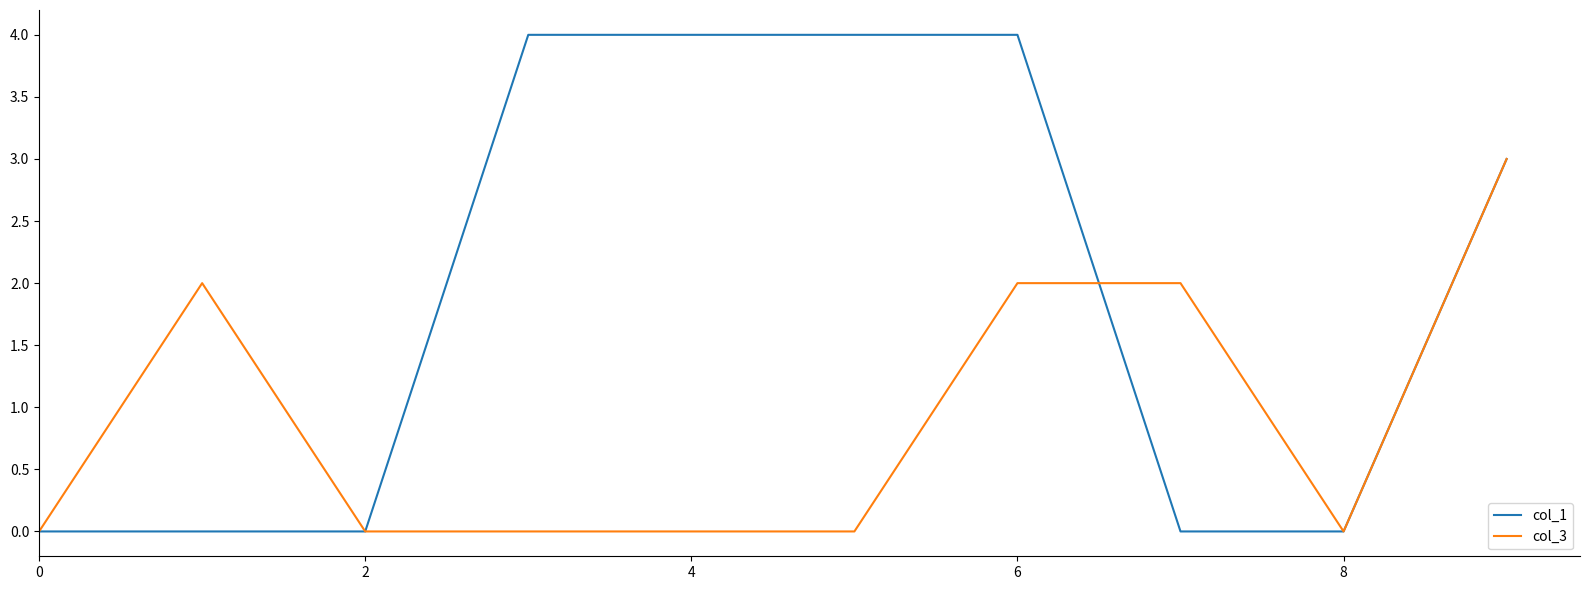

Which series has the largest total across all categories?

col_1